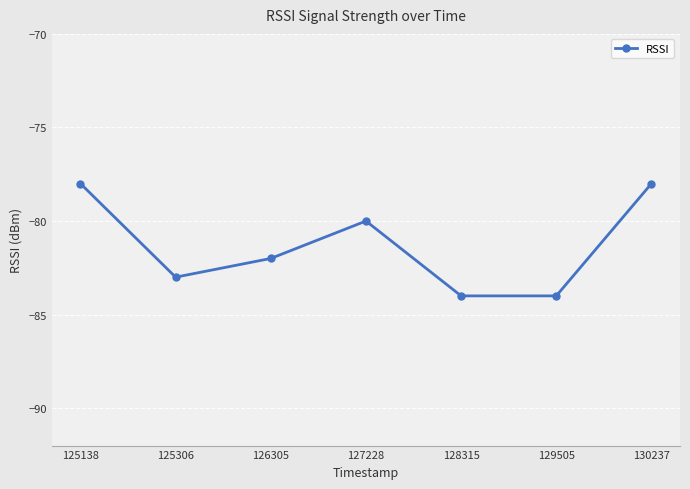

At which label does the data first exceed -82?

125138